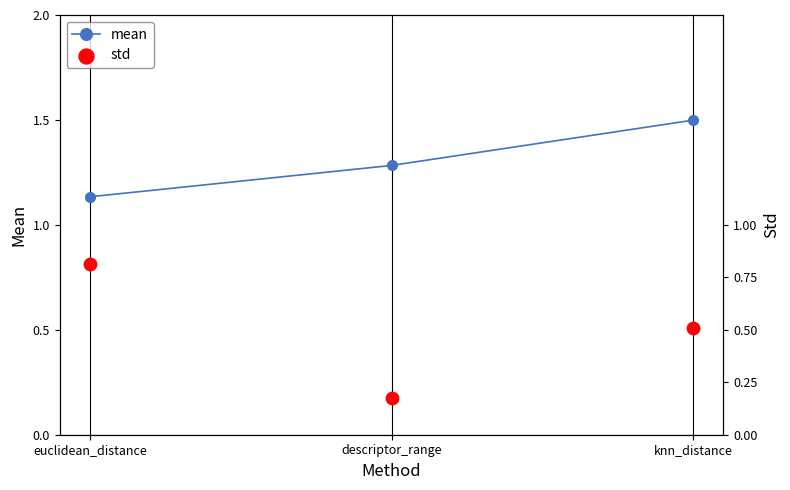

Which series reaches the maximum Y coordinate?

mean